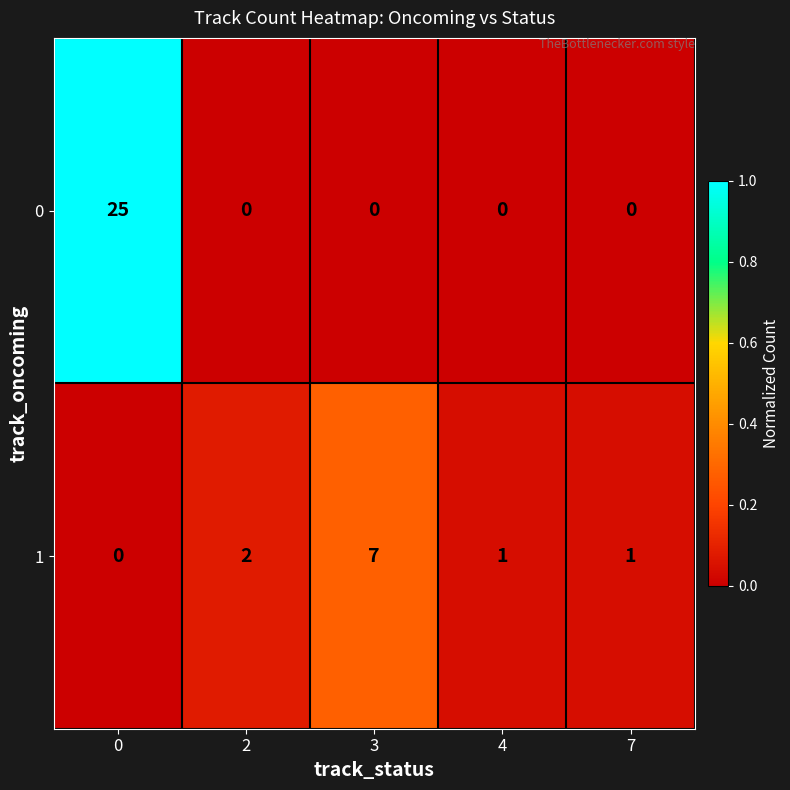

Count the number of categories in the chart.

5